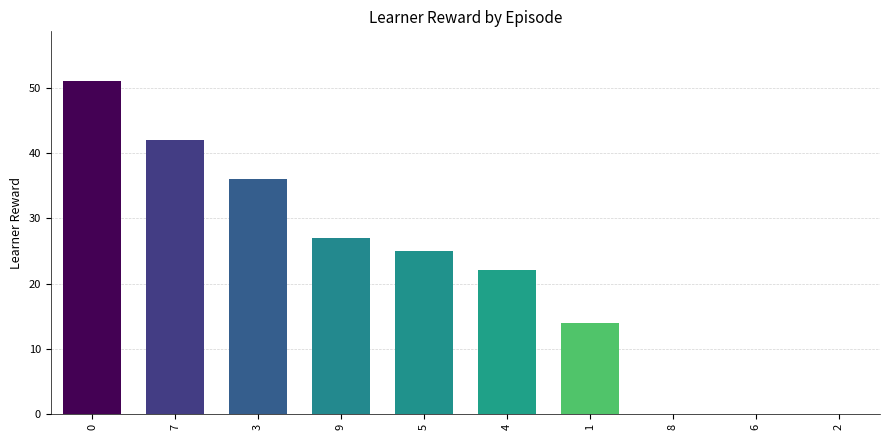

The chart shows a value of 33 at 6. True or false?

False